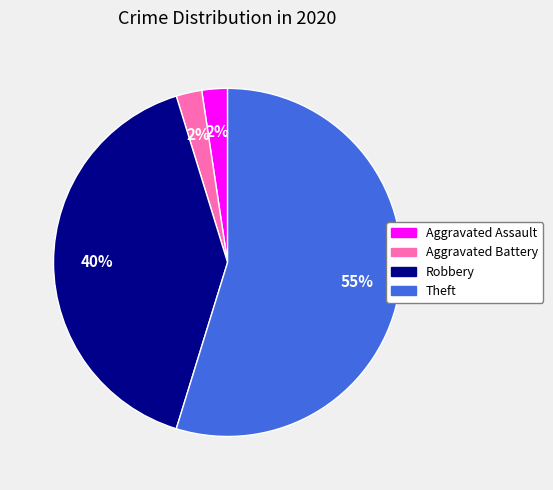

Which has a higher value, Aggravated Battery or Theft?

Theft